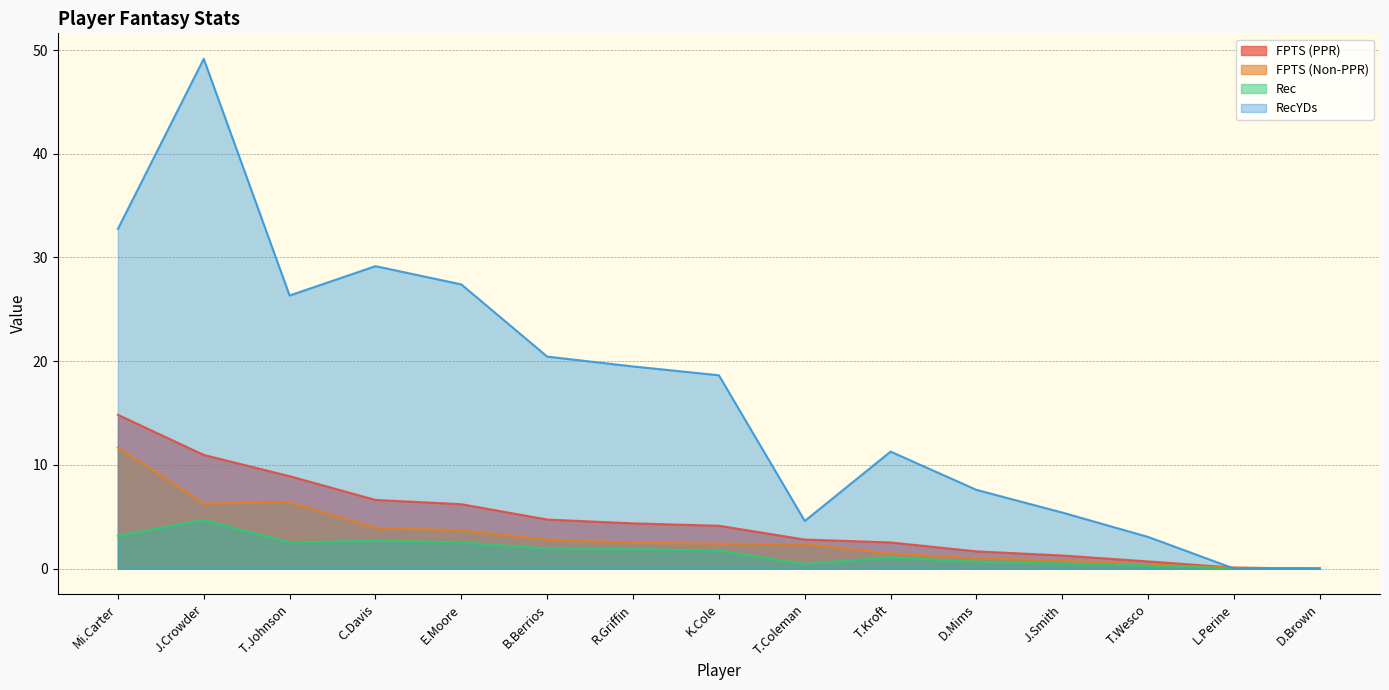

The value of RecYDs at J.Smith is 8.6. True or false?

False